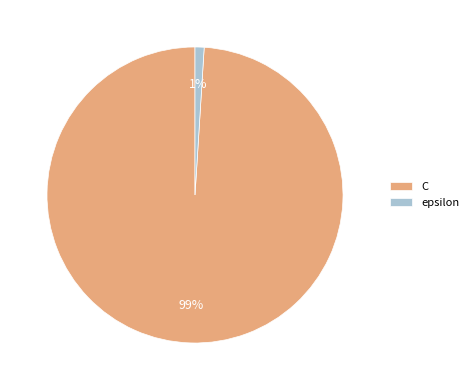

Is it true that C is 99% of the pie?

True